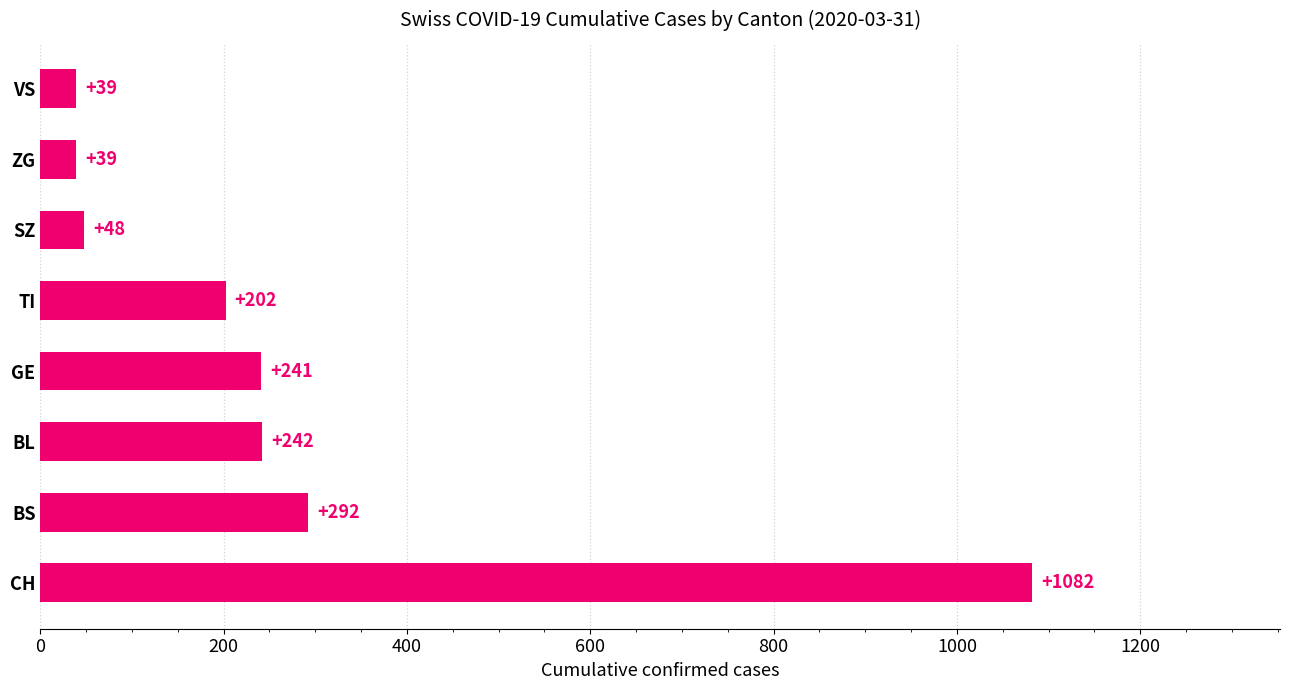

What is the greatest value displayed?

1082